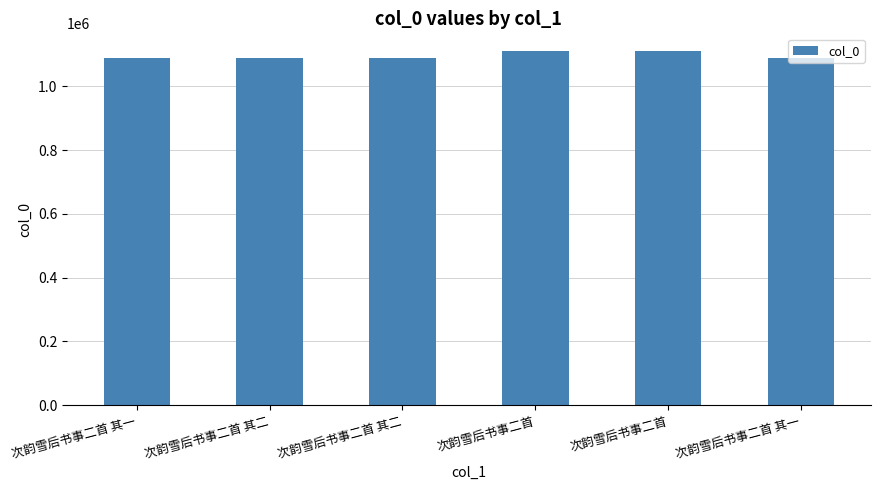

Rank the categories by value from lowest to highest.

次韵雪后书事二首 其一, 次韵雪后书事二首 其二, 次韵雪后书事二首 其一, 次韵雪后书事二首 其二, 次韵雪后书事二首, 次韵雪后书事二首